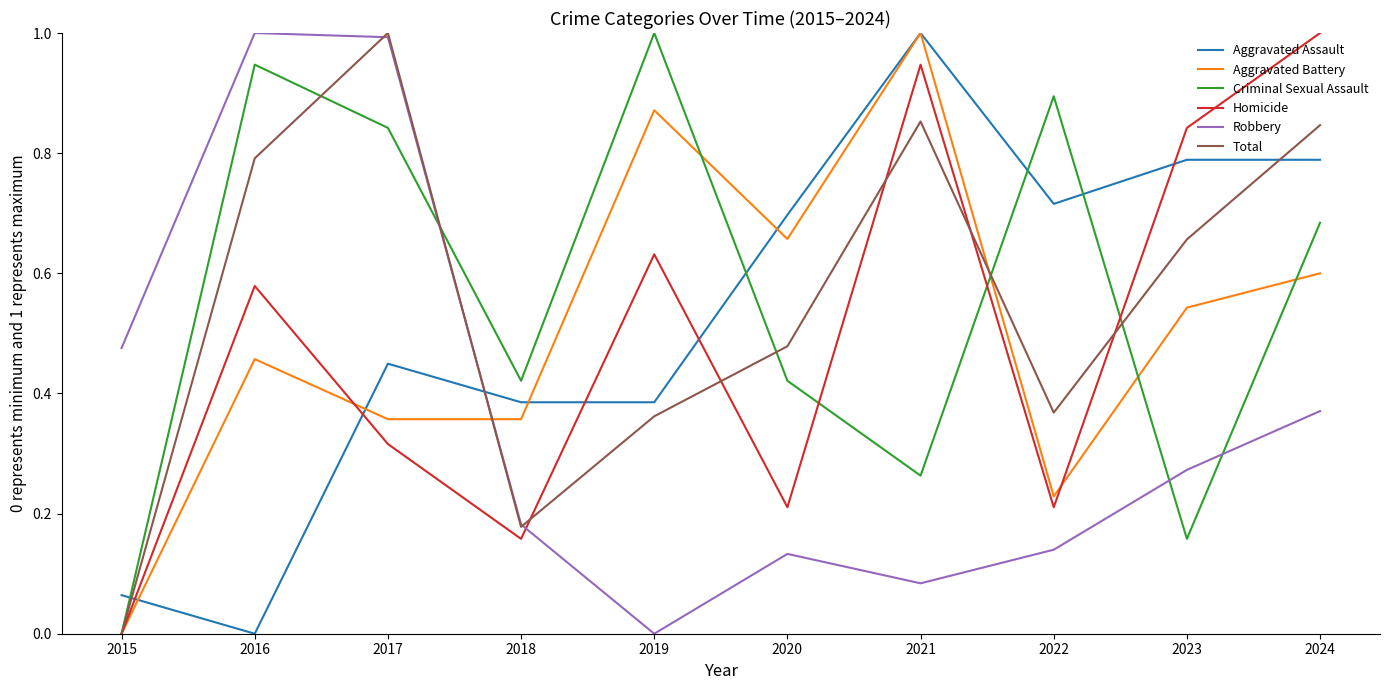

True or false: Criminal Sexual Assault has more than 0 interior local peaks.

True